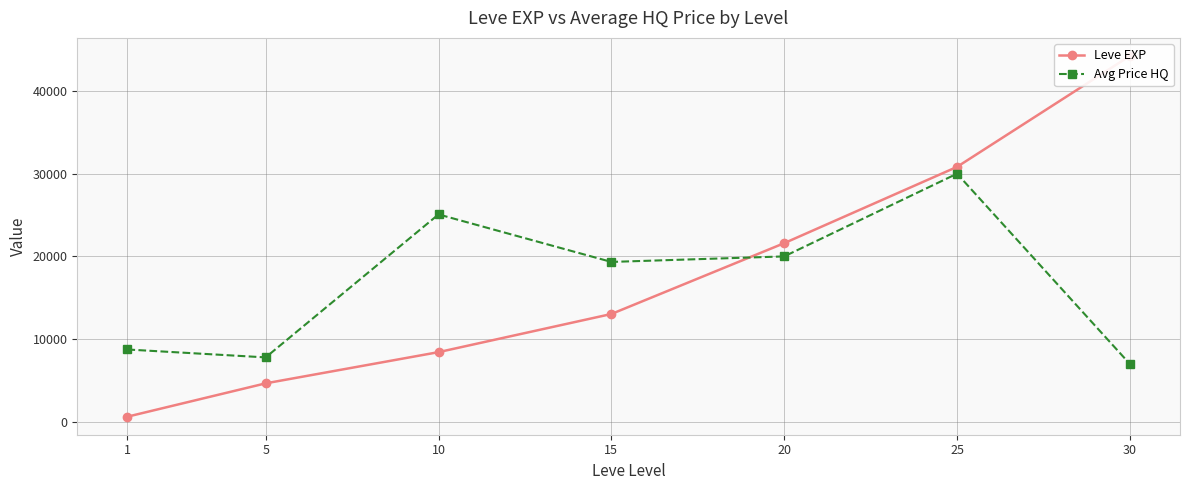

What is the value of the Leve EXP point at the 2nd from the left?

4660.0